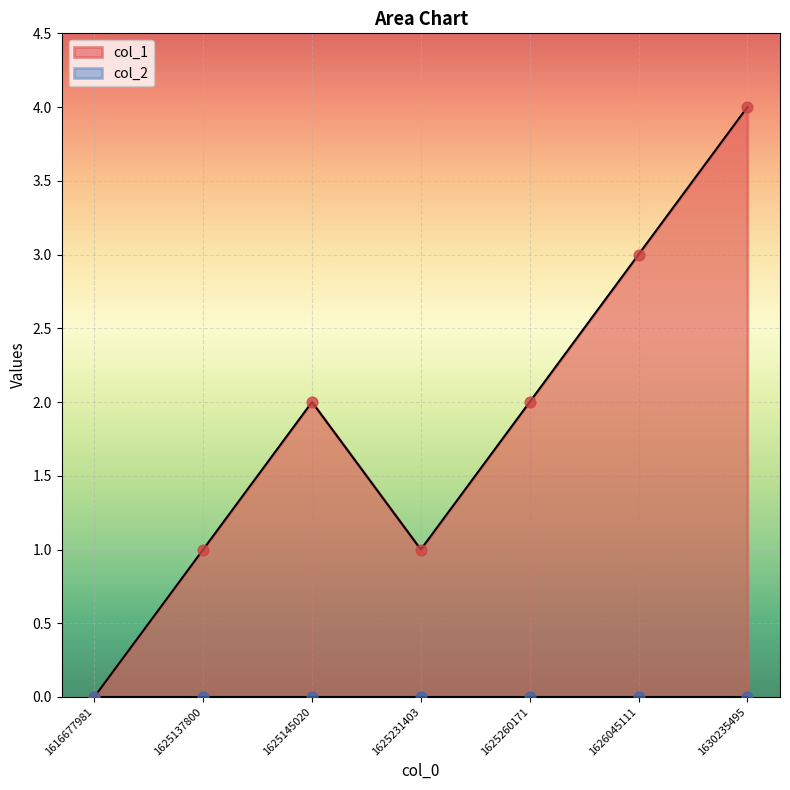

What is the ratio of the value at 1625231403 to the value at 1630235495?

0.2